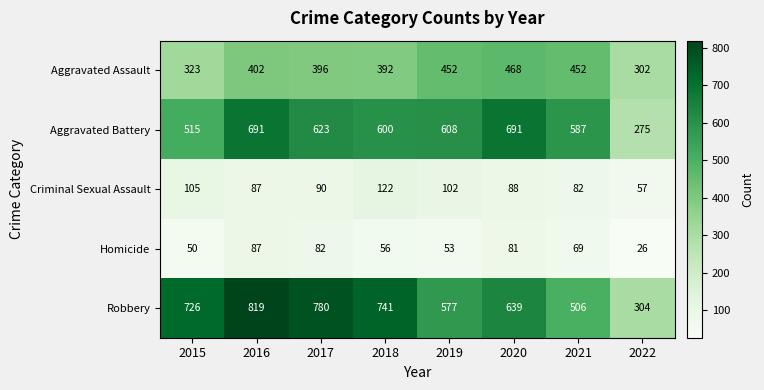

The value of Homicide at 2021 is 28. True or false?

False